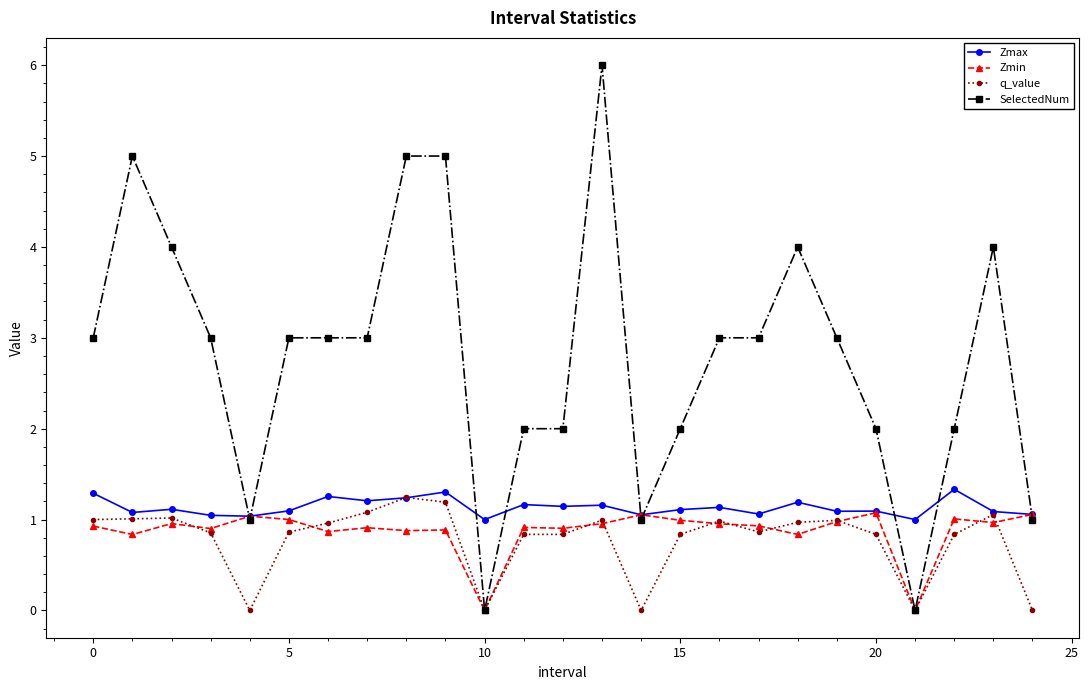

True or false: Zmin has more than 2 points higher than both neighbors.

True